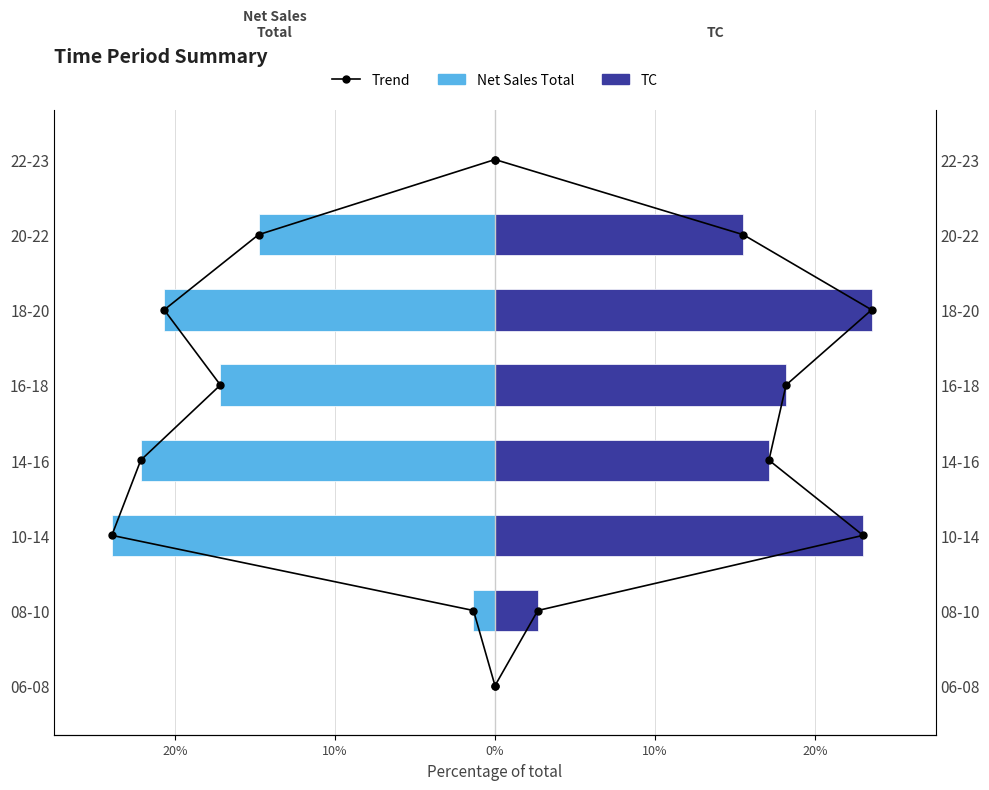

What is the value of the TC bar at the 2nd from the left?

2.7